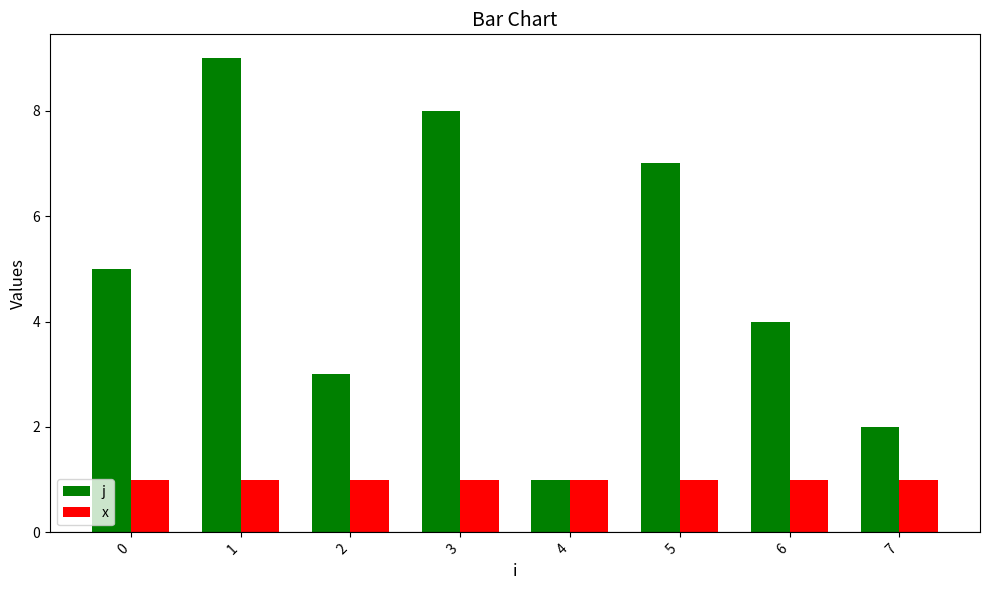

Which series has the widest spread of values?

j